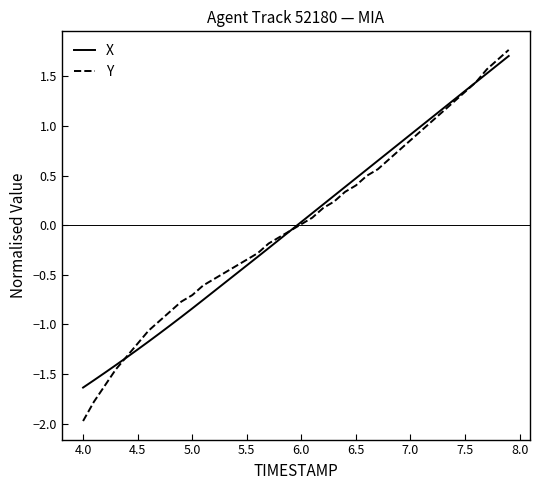

What is the smallest value displayed?

-2.0